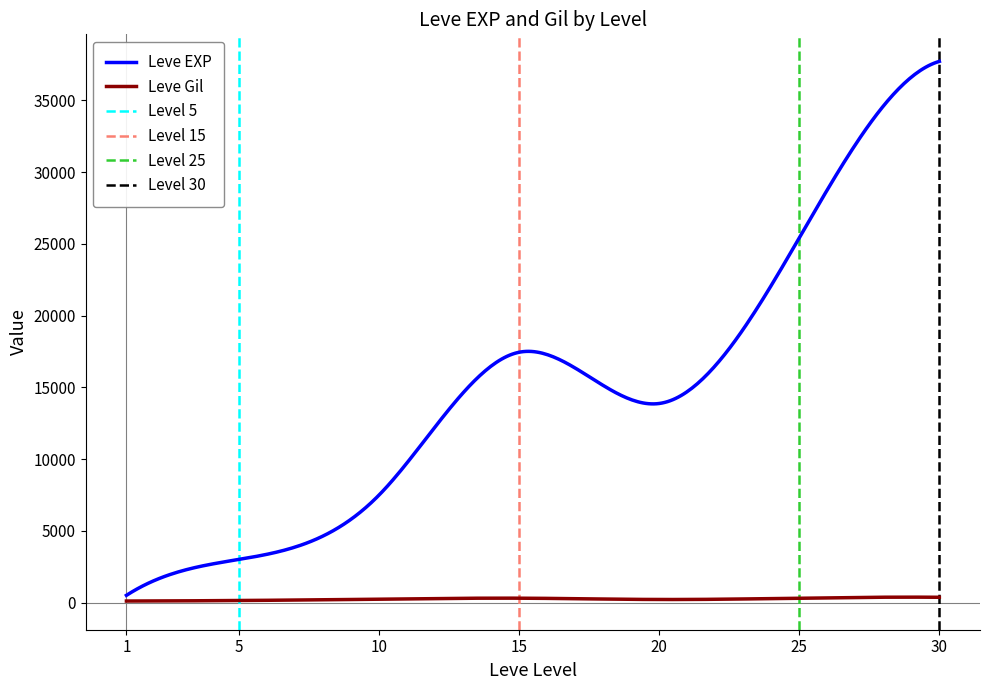

The value of Leve Gil at 25 is 477. True or false?

False